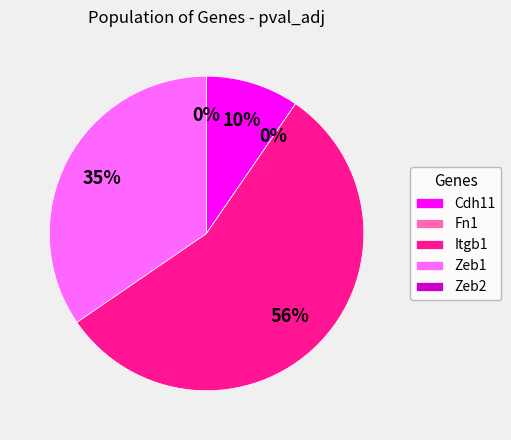

The Zeb2 slice represents 0% of the pie. True or false?

True